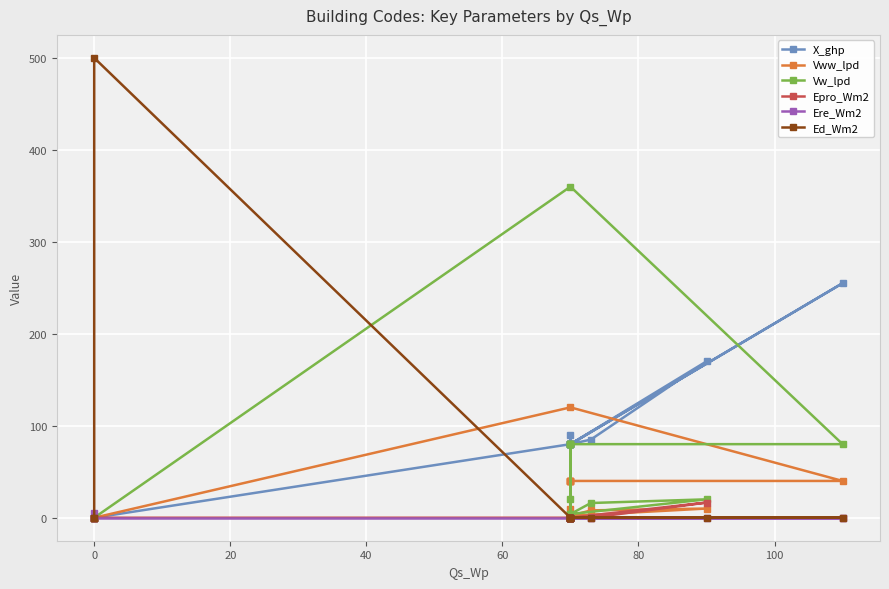

True or false: Ere_Wm2 and Vww_lpd cross at least once.

False